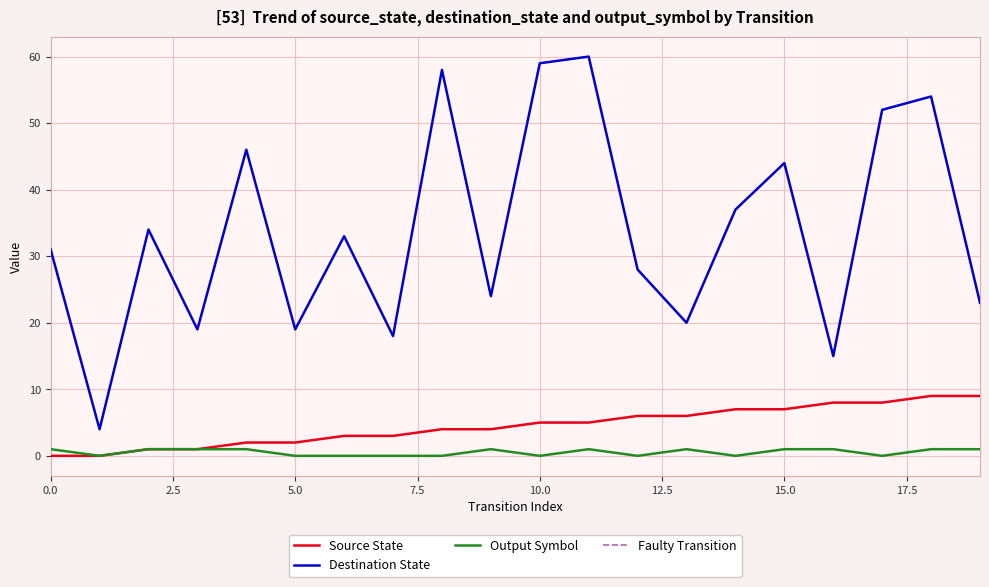

Which label corresponds to the largest value in the chart?

11